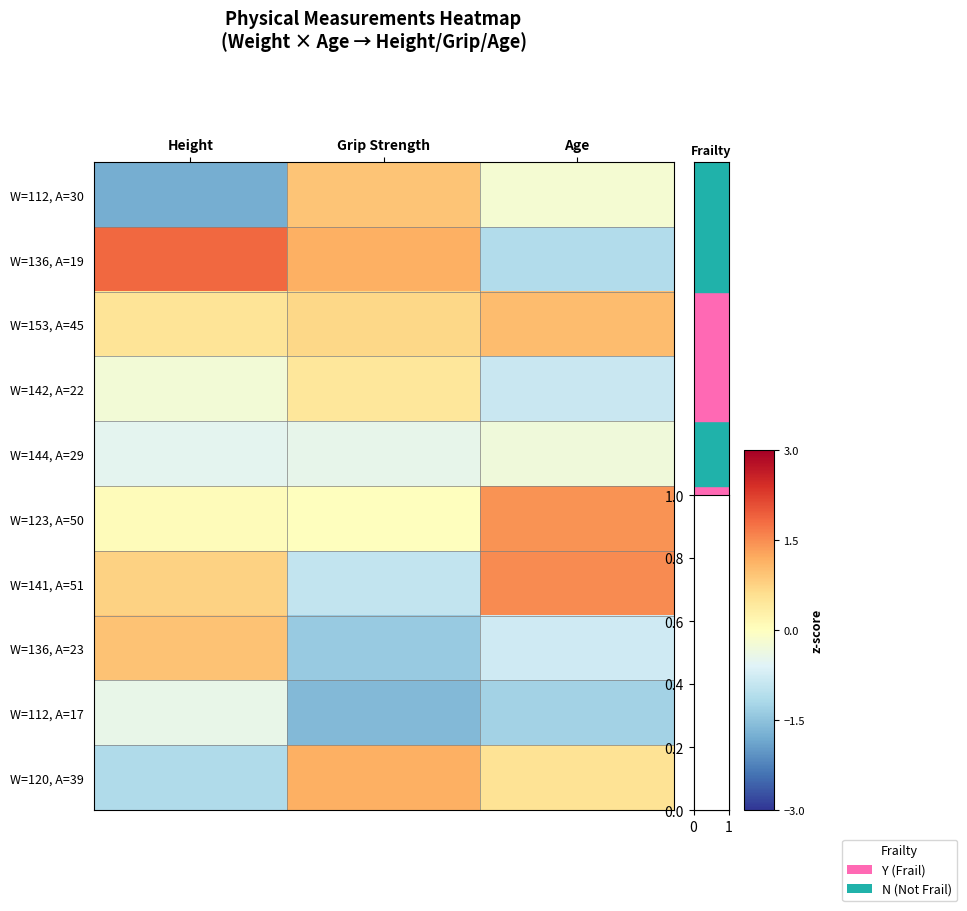

Reading right to left, extract all data points from this chart.

W=112, A=30: Age=-0.2	Grip Strength=0.9	Height=-1.8
W=136, A=19: Age=-1.1	Grip Strength=1.2	Height=1.8
W=153, A=45: Age=1.0	Grip Strength=0.7	Height=0.5
W=142, A=22: Age=-0.9	Grip Strength=0.5	Height=-0.3
W=144, A=29: Age=-0.3	Grip Strength=-0.5	Height=-0.5
W=123, A=50: Age=1.4	Grip Strength=0.0	Height=0.1
W=141, A=51: Age=1.5	Grip Strength=-0.9	Height=0.8
W=136, A=23: Age=-0.8	Grip Strength=-1.4	Height=0.9
W=112, A=17: Age=-1.3	Grip Strength=-1.6	Height=-0.4
W=120, A=39: Age=0.5	Grip Strength=1.2	Height=-1.1